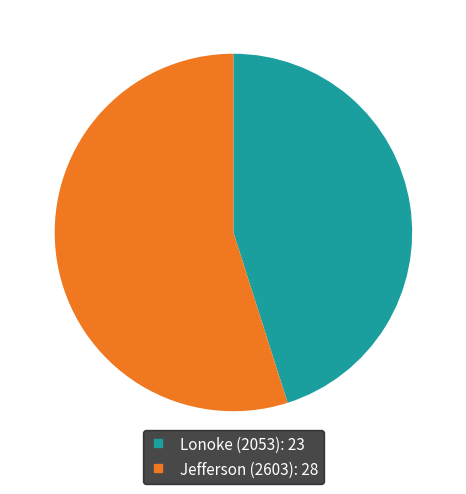

How many segments does this pie chart have?

2